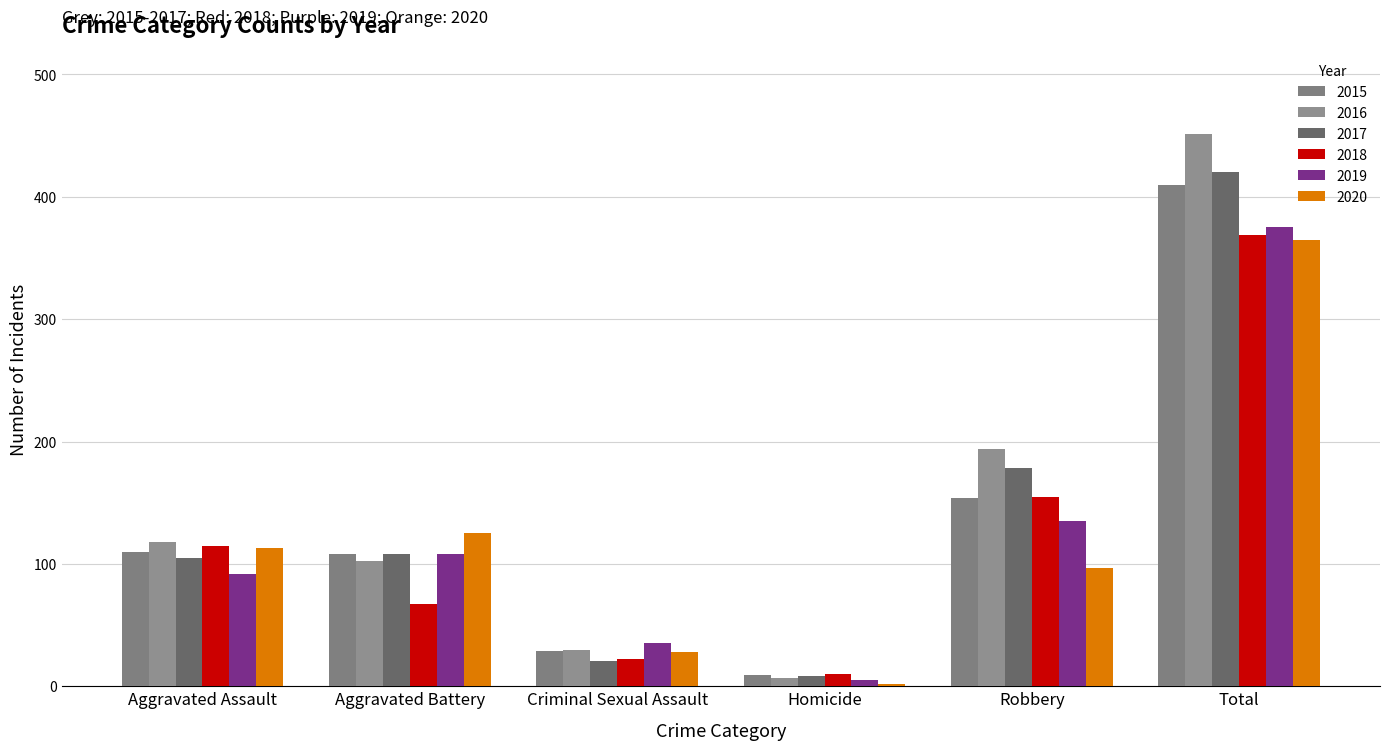

Reading left to right, transcribe all the data shown in this chart.

2015: Aggravated Assault=110	Aggravated Battery=108	Criminal Sexual Assault=29	Homicide=9	Robbery=154	Total=410
2016: Aggravated Assault=118	Aggravated Battery=102	Criminal Sexual Assault=30	Homicide=7	Robbery=194	Total=451
2017: Aggravated Assault=105	Aggravated Battery=108	Criminal Sexual Assault=21	Homicide=8	Robbery=178	Total=420
2018: Aggravated Assault=115	Aggravated Battery=67	Criminal Sexual Assault=22	Homicide=10	Robbery=155	Total=369
2019: Aggravated Assault=92	Aggravated Battery=108	Criminal Sexual Assault=35	Homicide=5	Robbery=135	Total=375
2020: Aggravated Assault=113	Aggravated Battery=125	Criminal Sexual Assault=28	Homicide=2	Robbery=97	Total=365